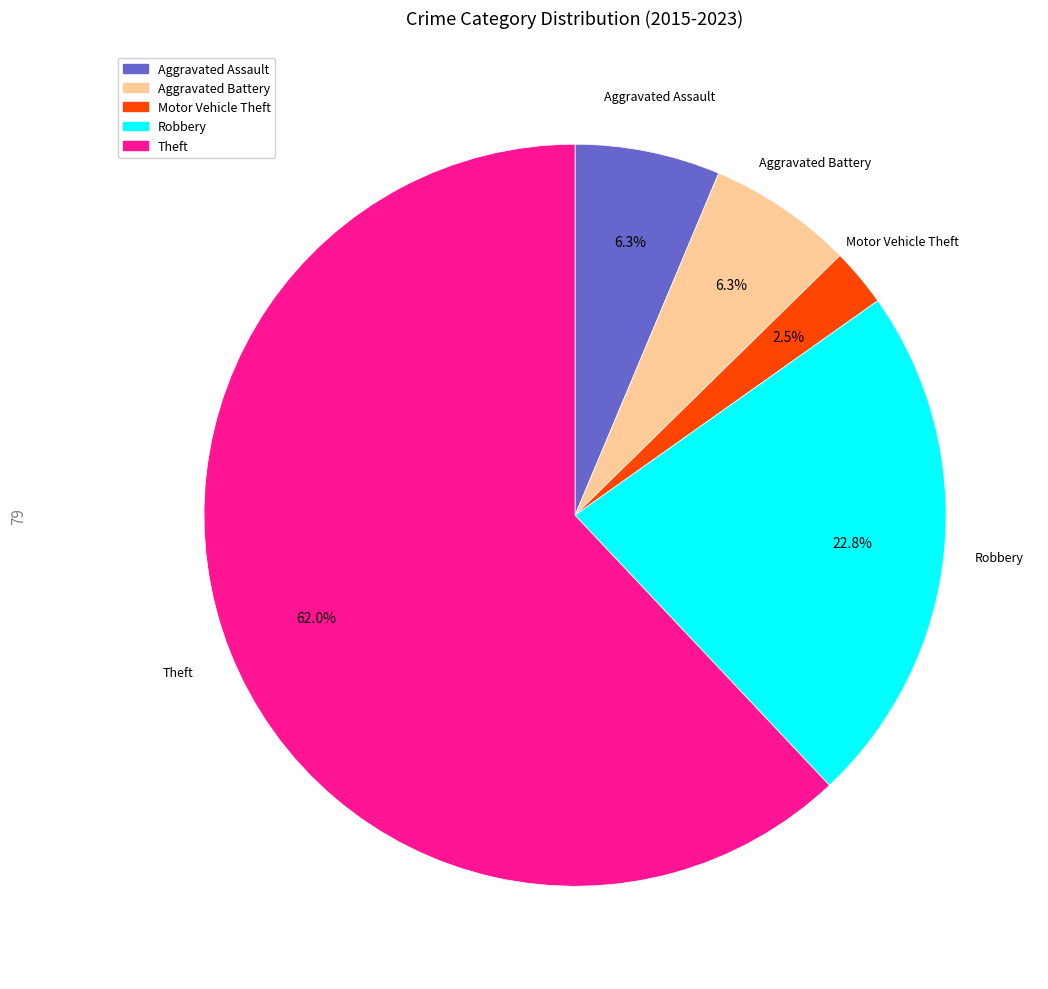

Is it true that Aggravated Assault is 1% of the pie?

False